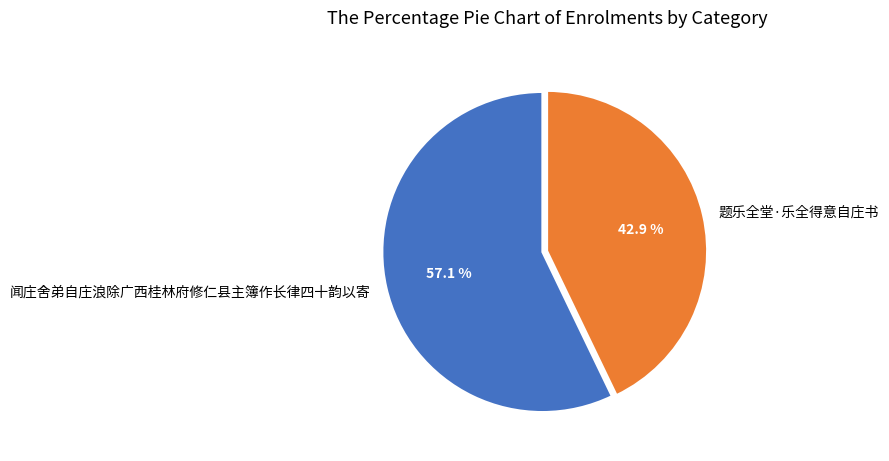

To the nearest percent, what portion does 题乐全堂·乐全得意自庄书 represent?

43%